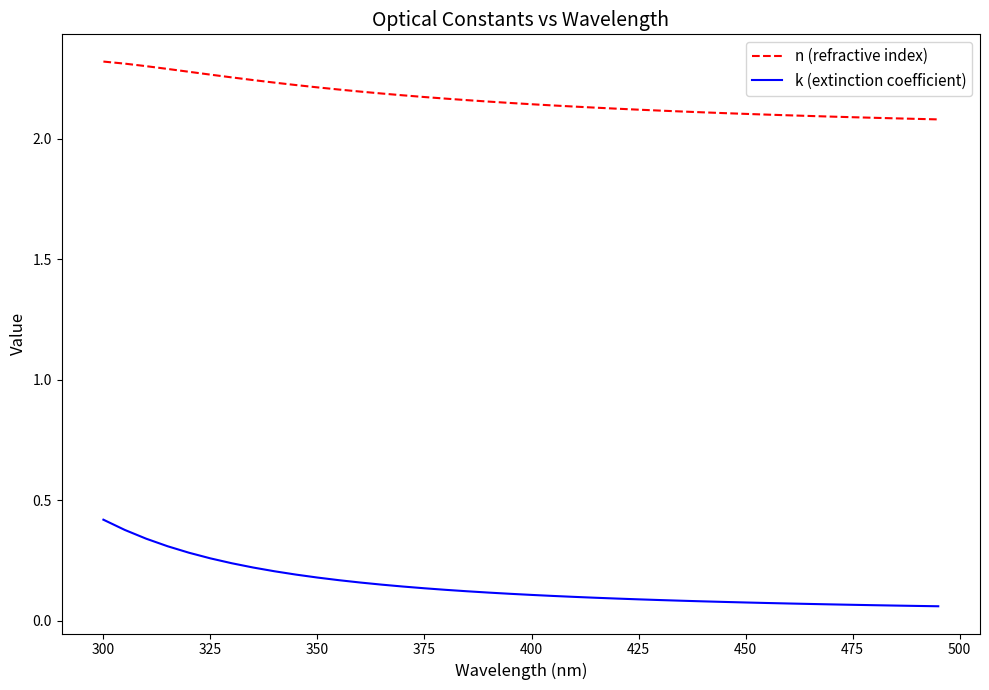

What is the highest value of the k (extinction coefficient) series?

0.4